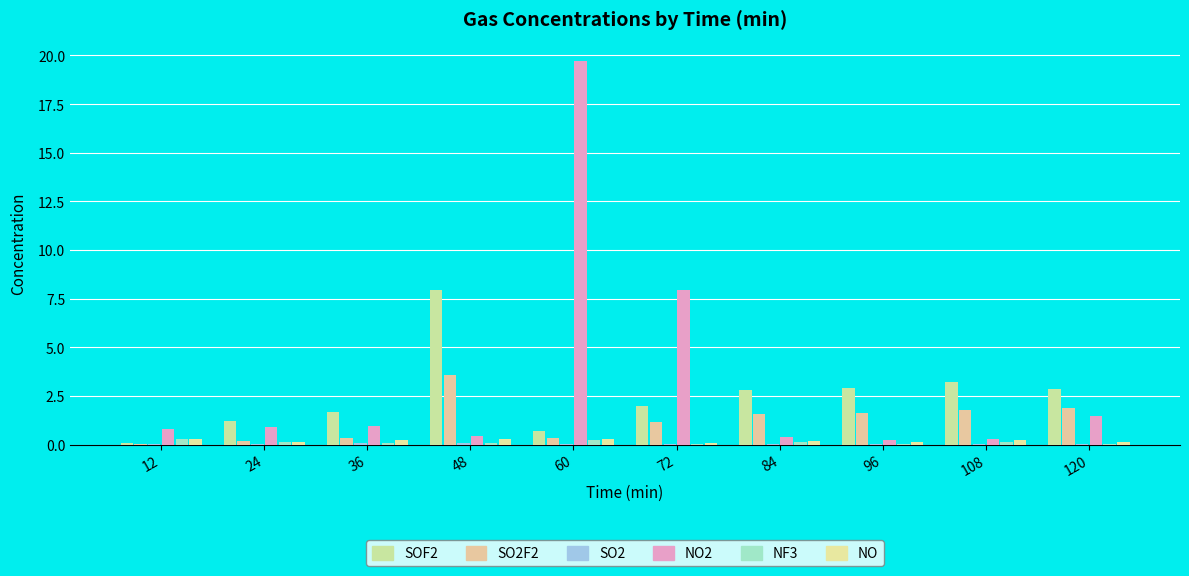

True or false: NO has a value of 0.3 at 48.

True